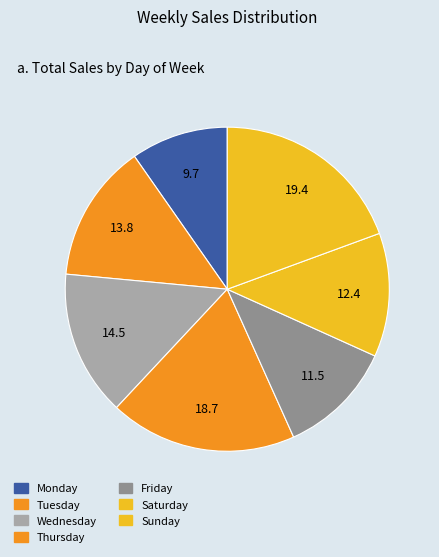

Count the number of slices in the pie.

7